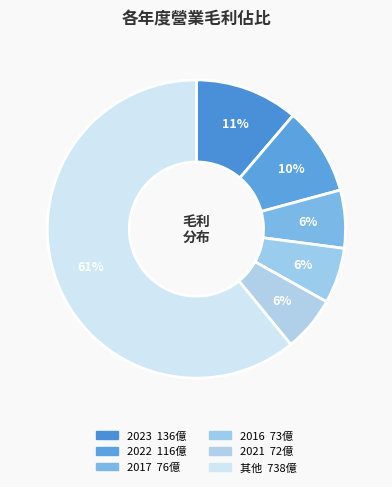

How many slices are in this pie chart?

6